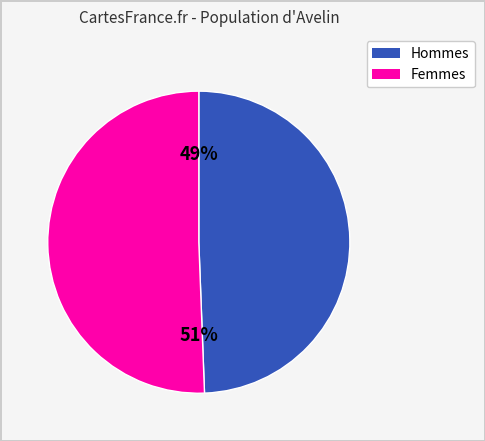

Is there any slice that represents more than half of the pie?

Yes